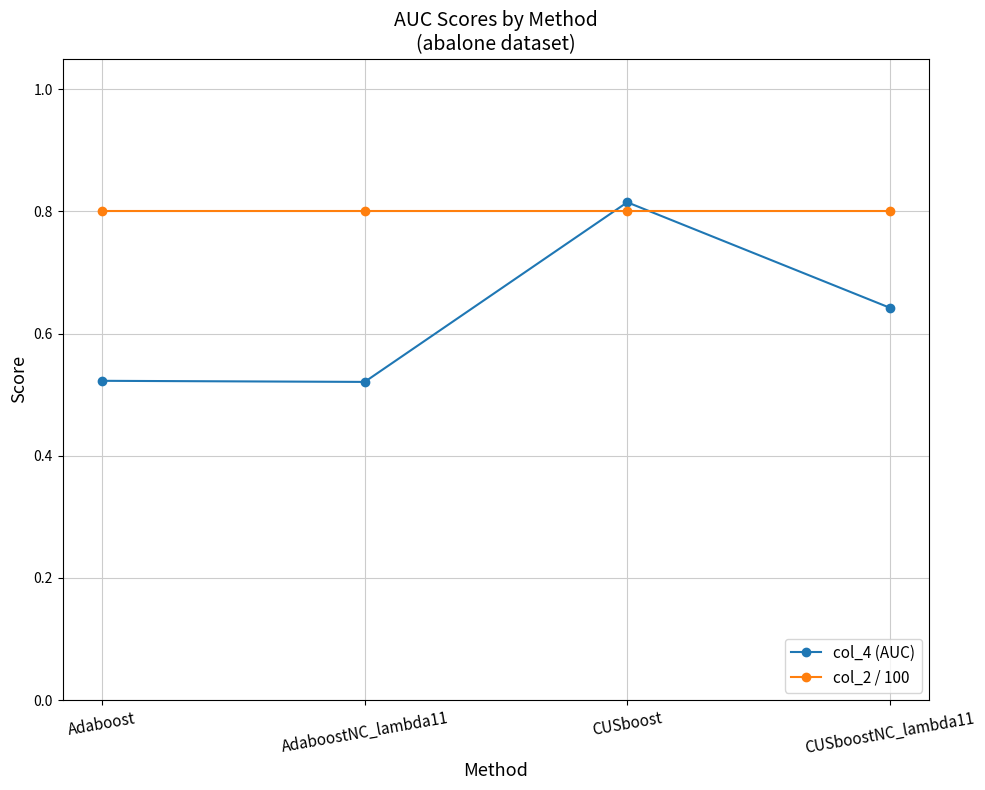

What position from the right is CUSboost?

2